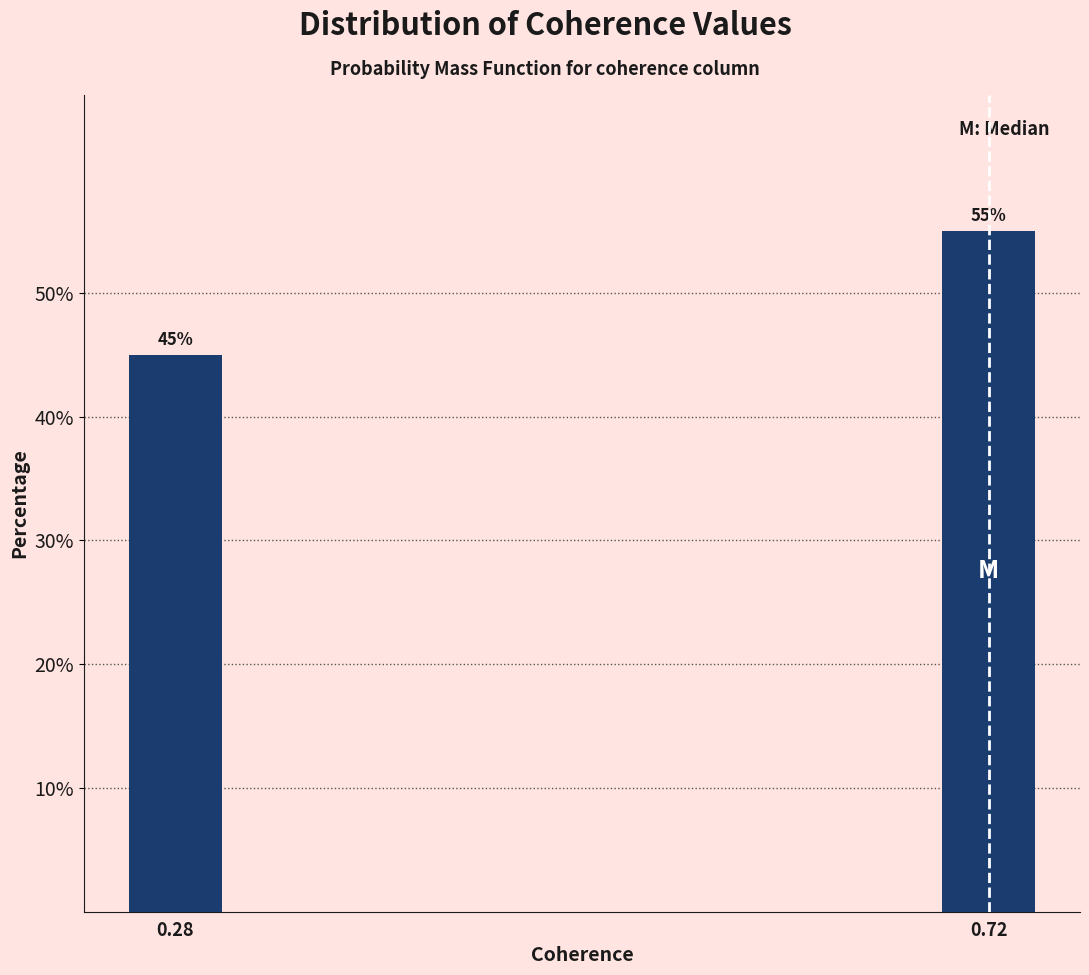

Reading left to right, what are all the values shown in this chart?

0.28=45.0	0.72=55.0